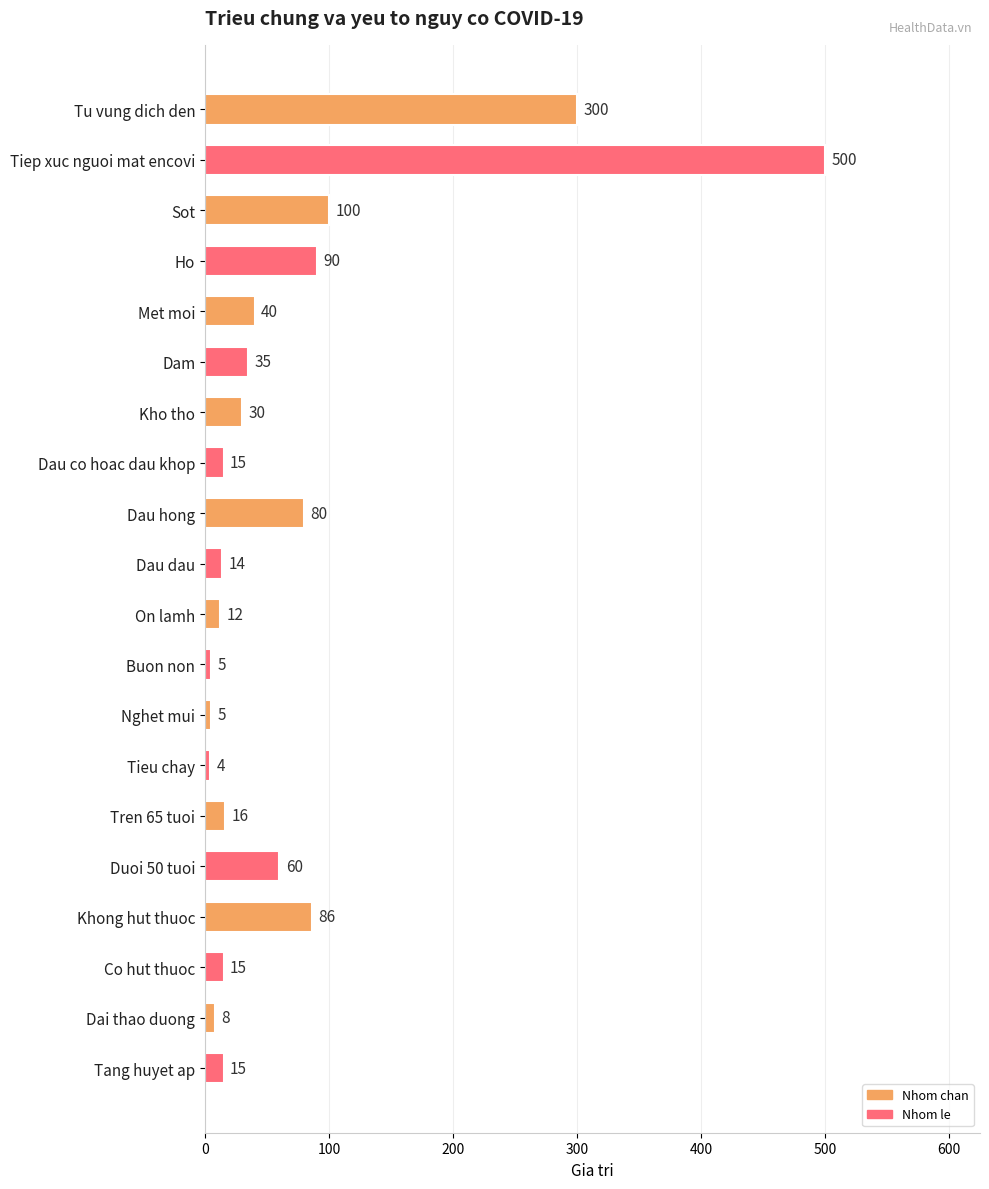

What is the change in value from Tu vung dich den to Dau dau?

-286